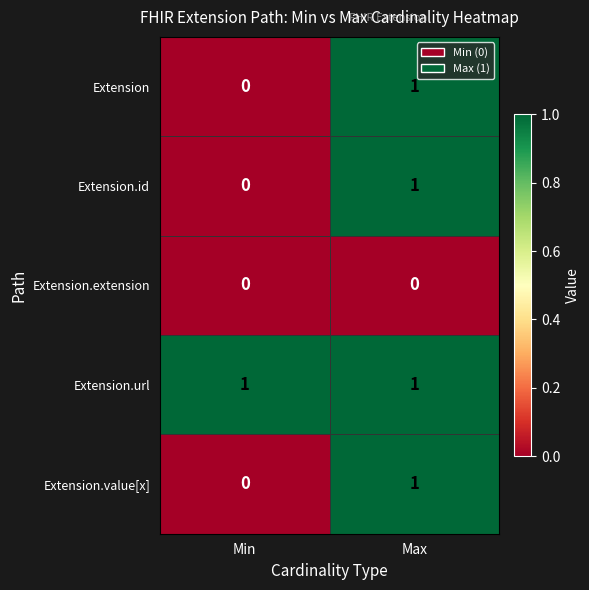

List the labels in order of Extension value, largest first.

Max, Min